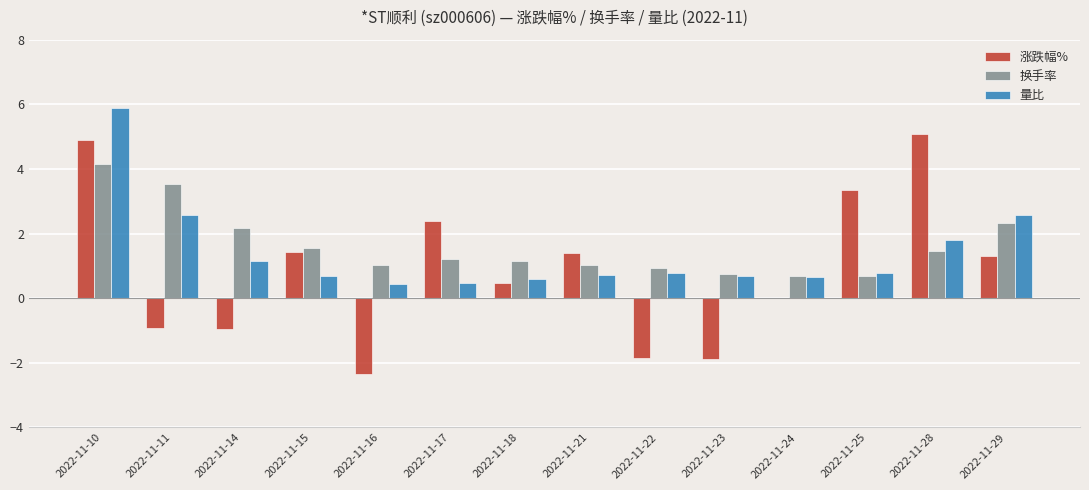

What is the sum of all 涨跌幅% values?

12.4